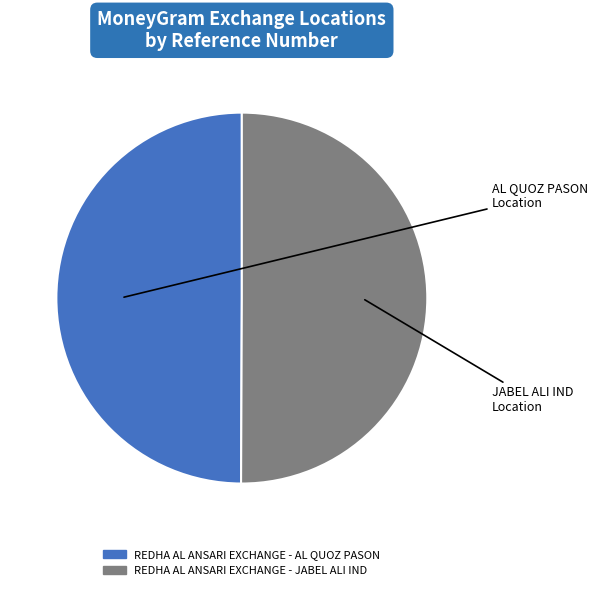

Do REDHA AL ANSARI EXCHANGE - AL QUOZ PASON and REDHA AL ANSARI EXCHANGE - JABEL ALI IND together represent more than half of the pie?

Yes